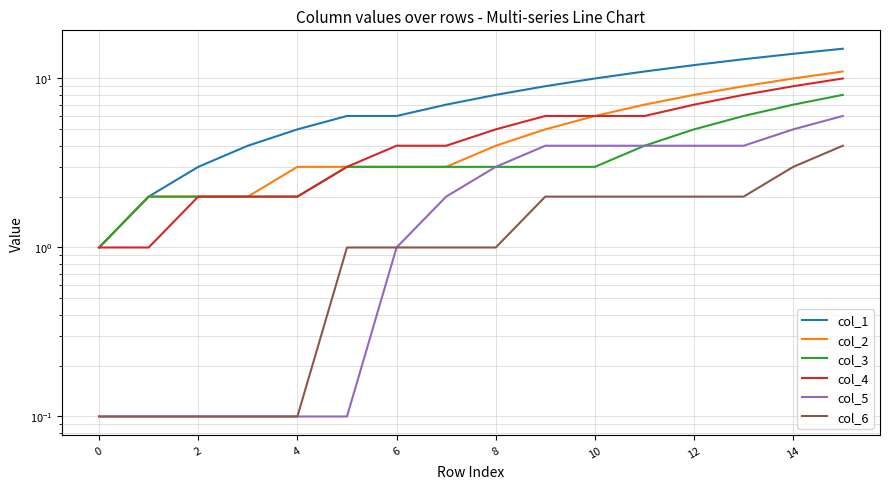

What is the label of the 3rd point from the left?

2